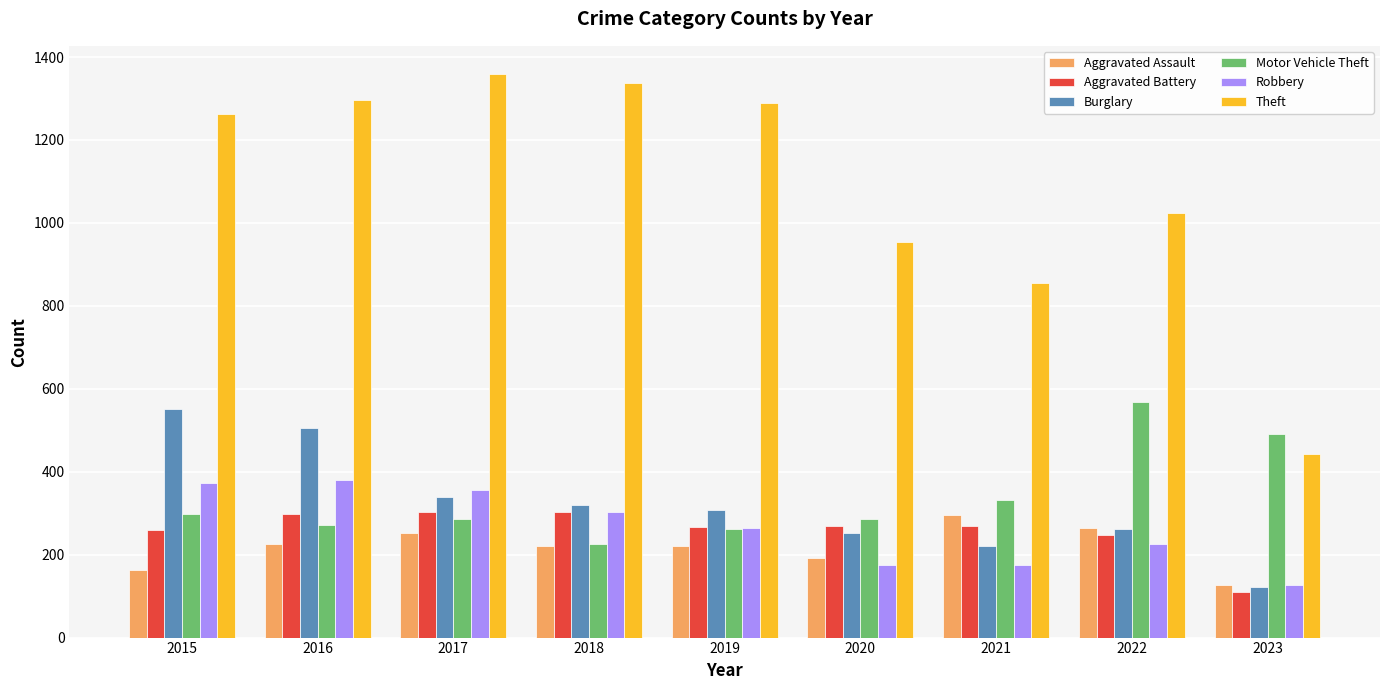

What is the value of the Aggravated Battery bar at the 3rd from the left?

303